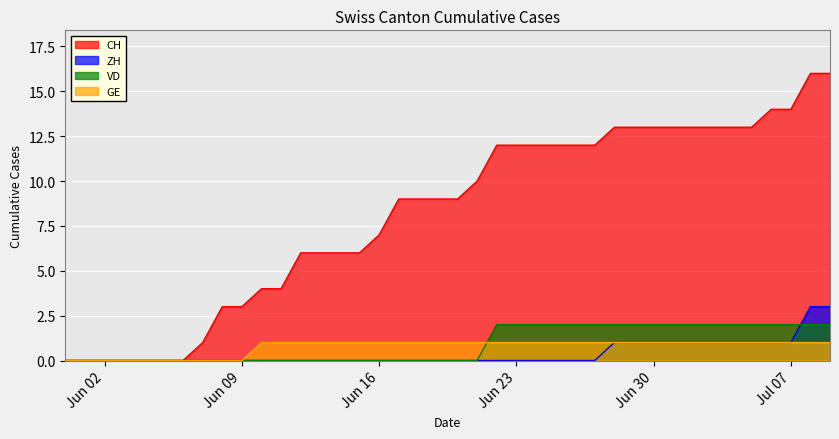

Is it true that CH equals 21 at 2020-07-04?

False